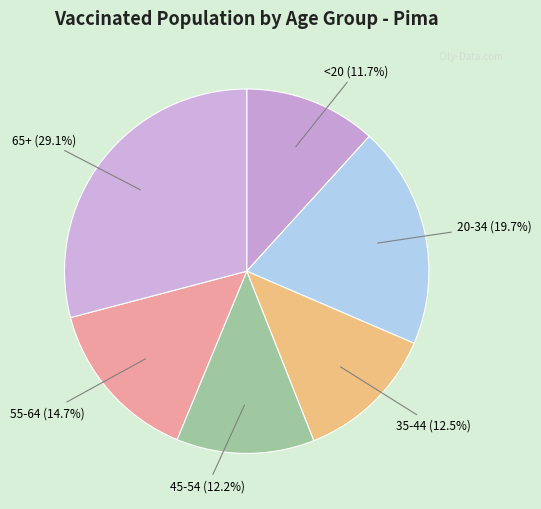

How much of the chart is everything except 35-44?

87.5%